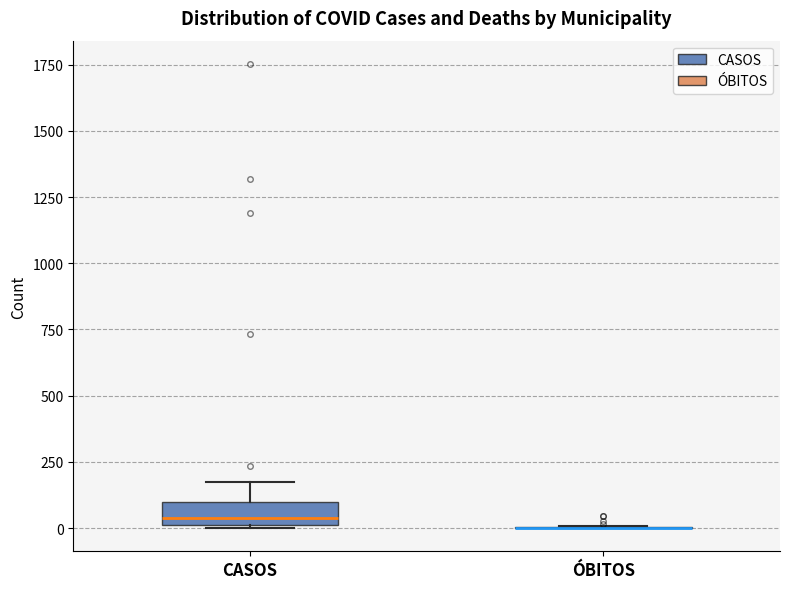

Reading left to right, read every box against the y-axis: the position of its median line, the range the box covers, and the ends of its whiskers. The values are not printed on the chart, so give them approximately, as read against the axis.

CASOS: median 50, box 0 to 100, whiskers 0 to 200
ÓBITOS: box collapsed to a line at 0, whiskers 0 to 0